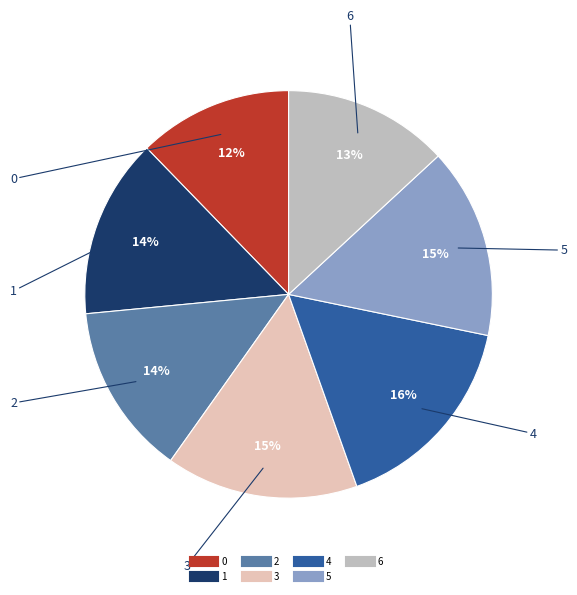

To the nearest percent, what is the average slice percentage?

14%